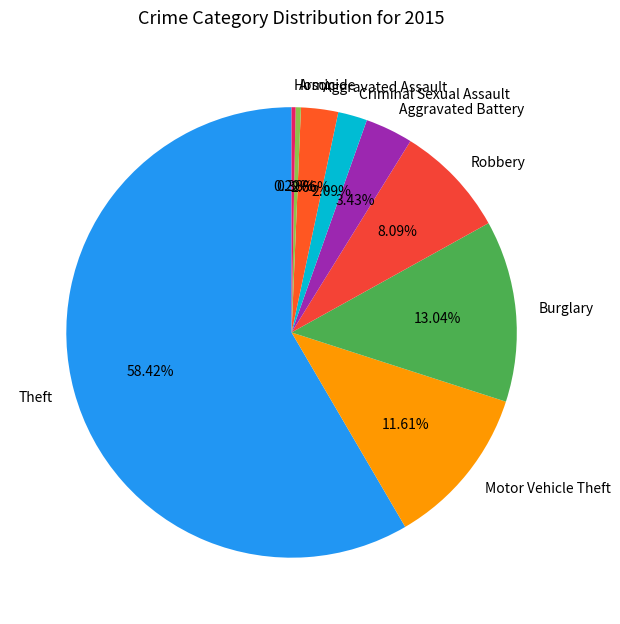

Is it true that Motor Vehicle Theft is 12% of the pie?

True